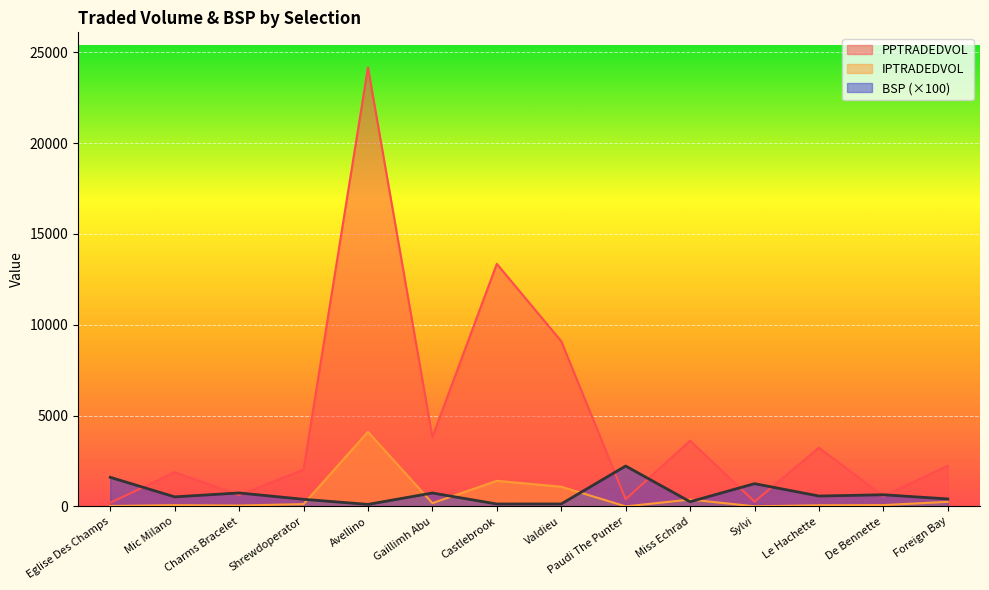

What position from the left is Sylvi?

11